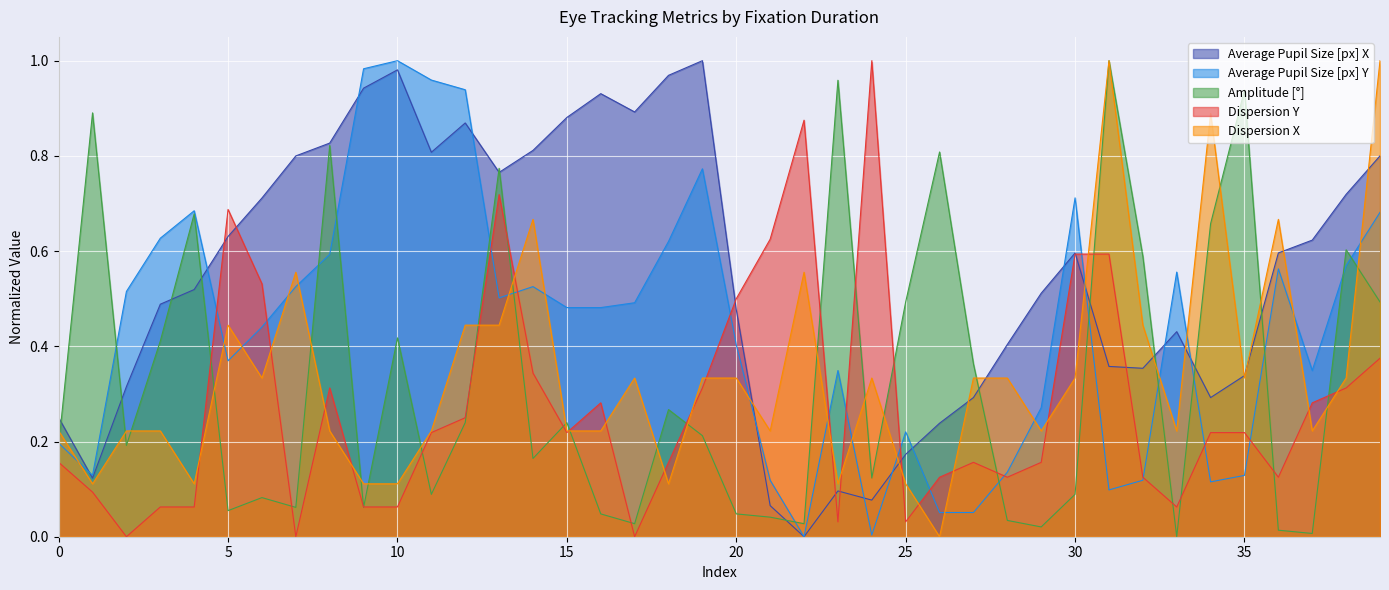

How many intersections are there between Dispersion Y and Average Pupil Size [px] X?

8